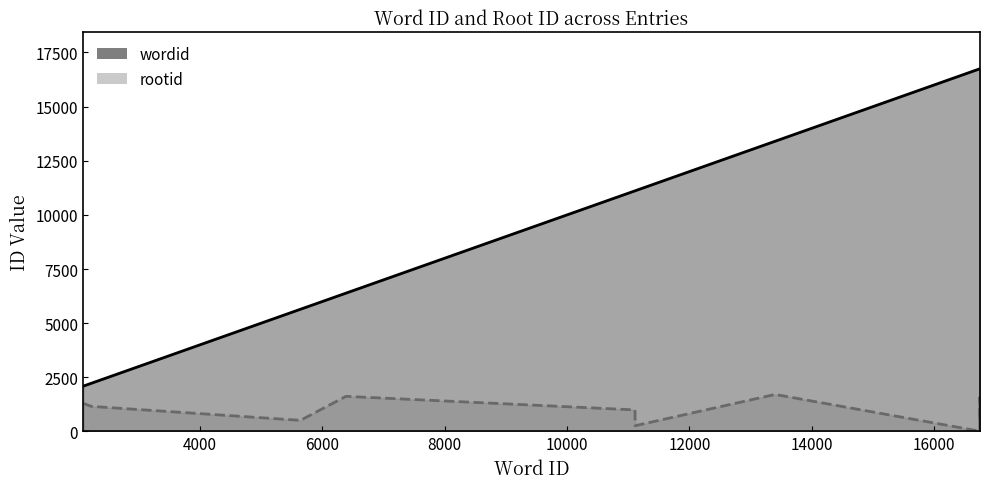

What is the difference between the rootid values at 13400 and 16748?

1262